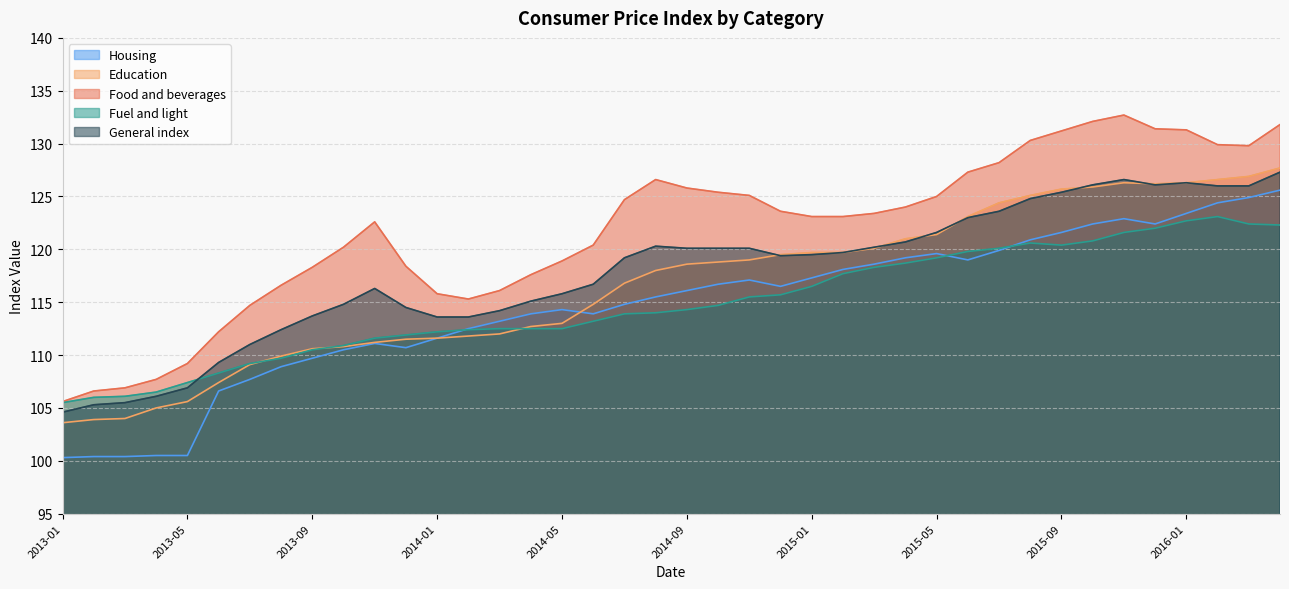

Which label corresponds to the largest value in the chart?

2015-11